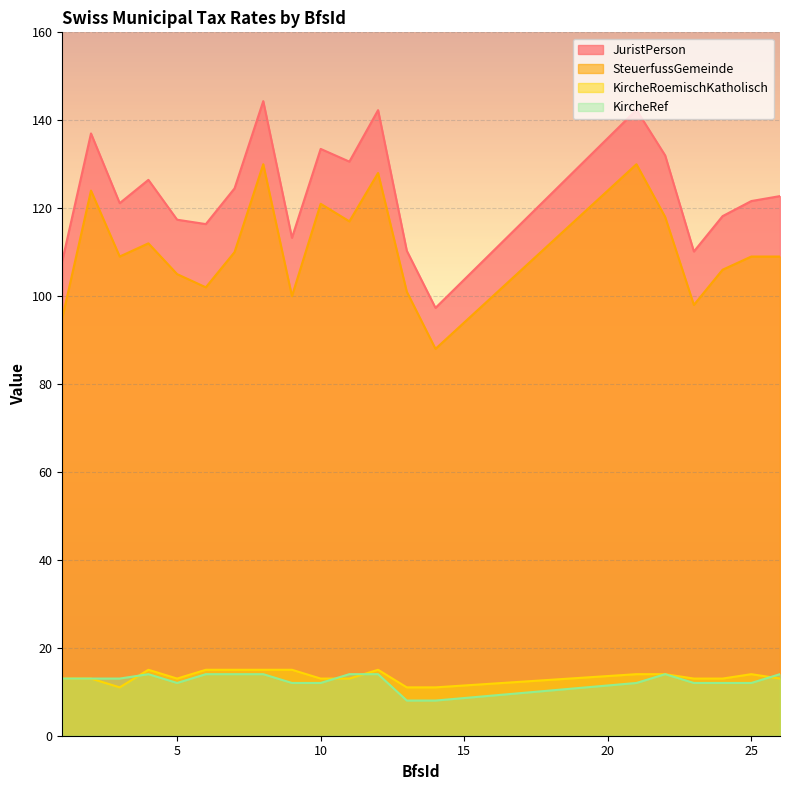

What is the lowest value of the JuristPerson series?

97.3